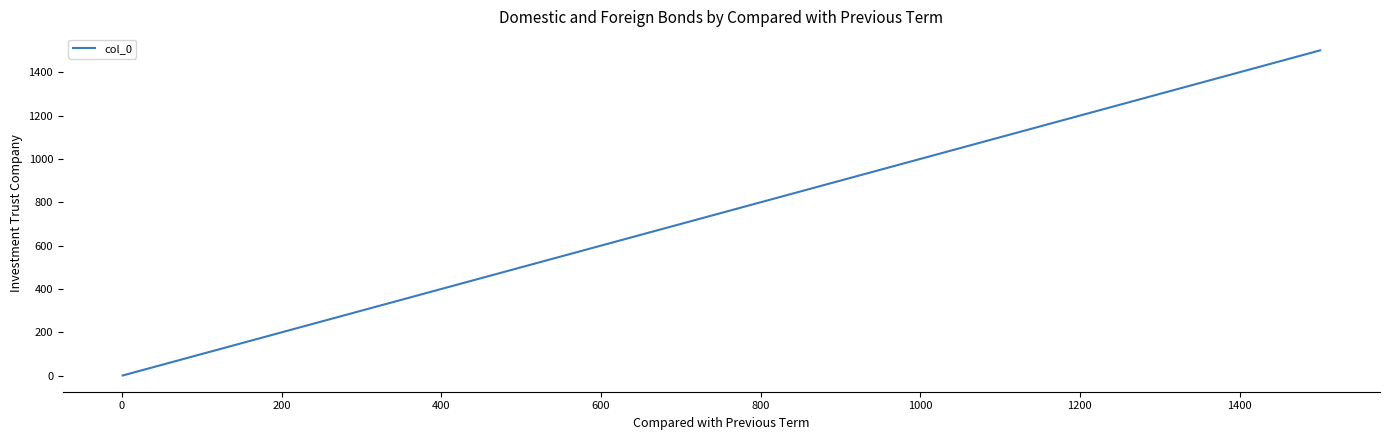

What is the maximum value shown in the chart?

1501